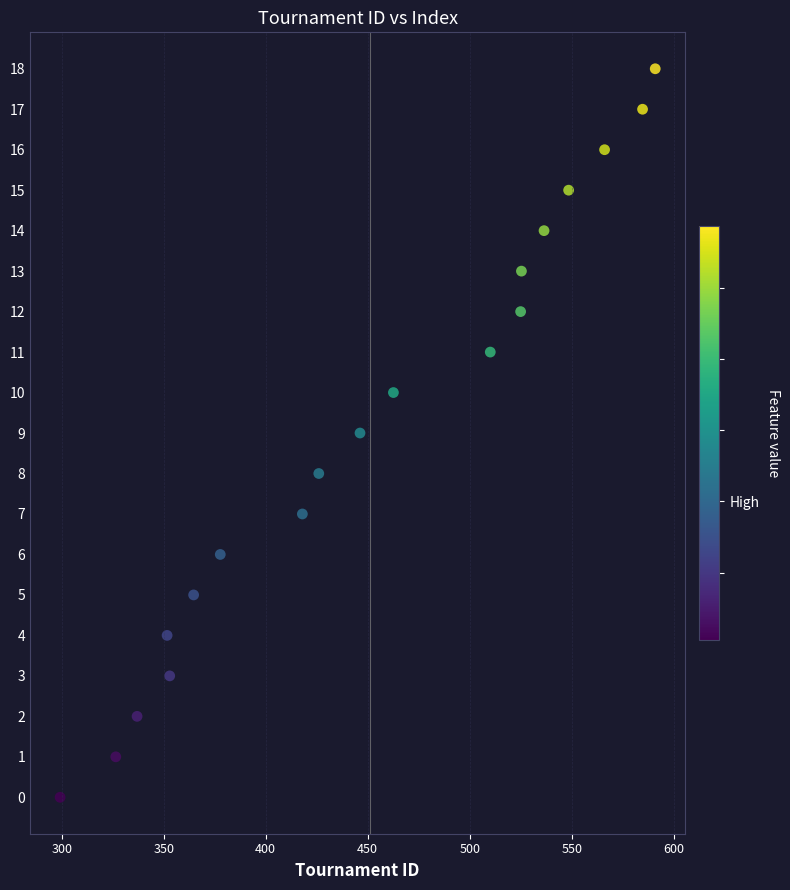

What is the range of Y values (max minus min)?

18